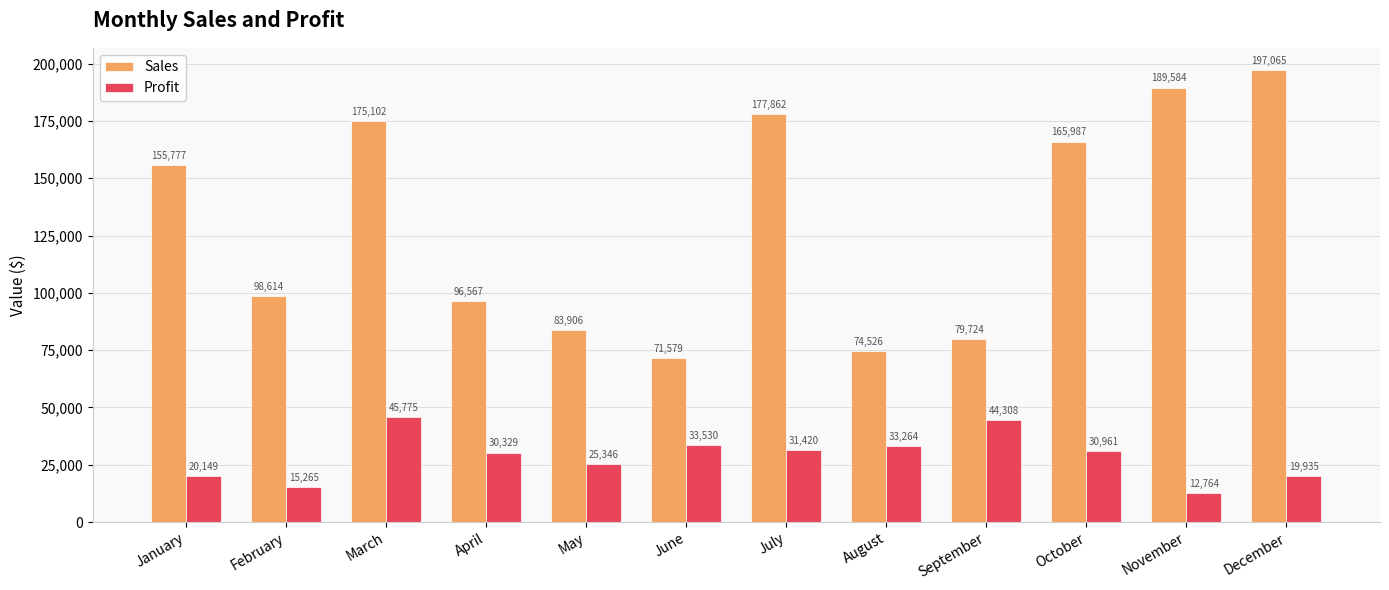

Rank the series by their maximum value, from highest to lowest.

Sales, Profit